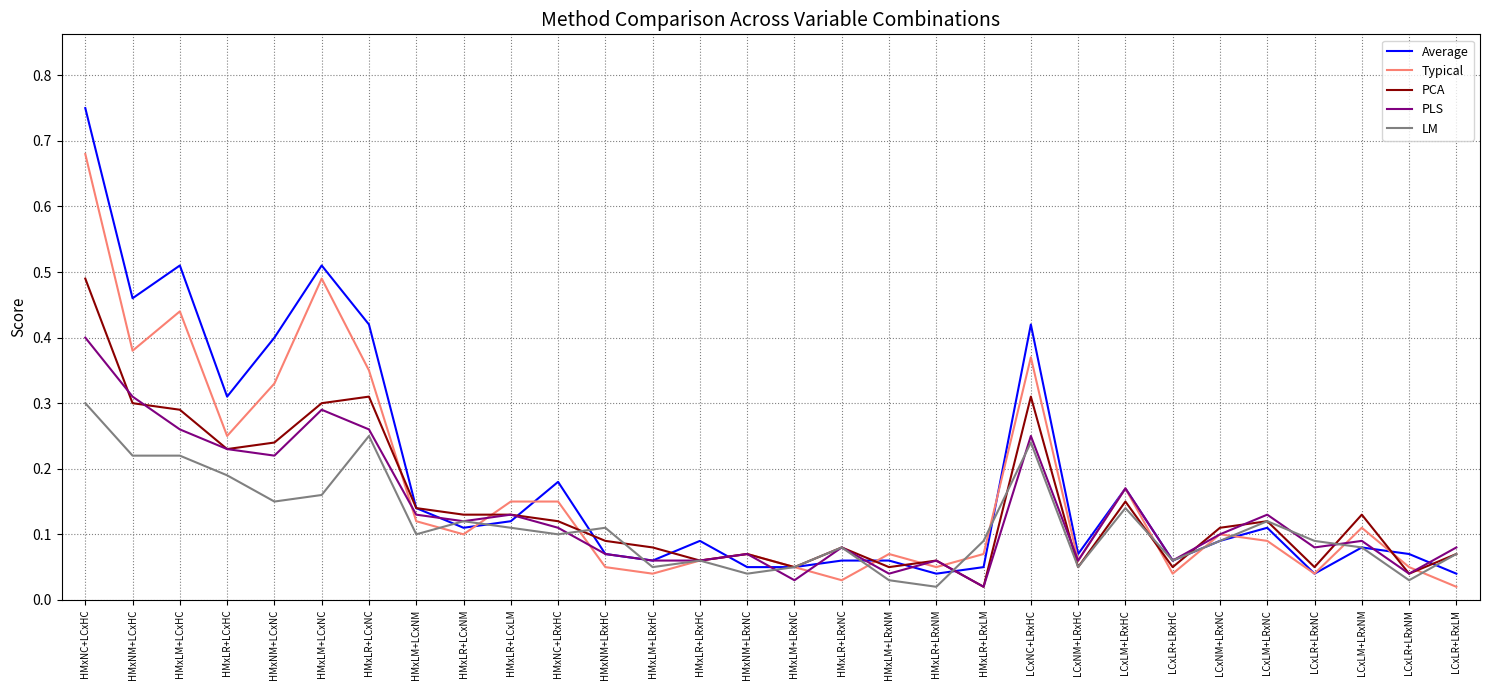

What position from the right is LCxLR+LRxHC?

7